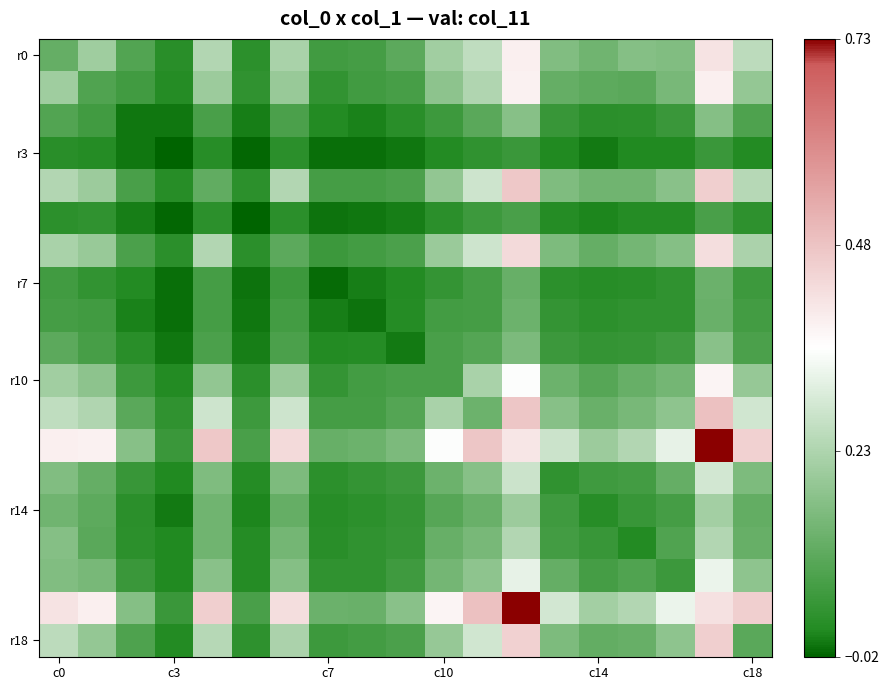

Count the number of data series in this chart.

19